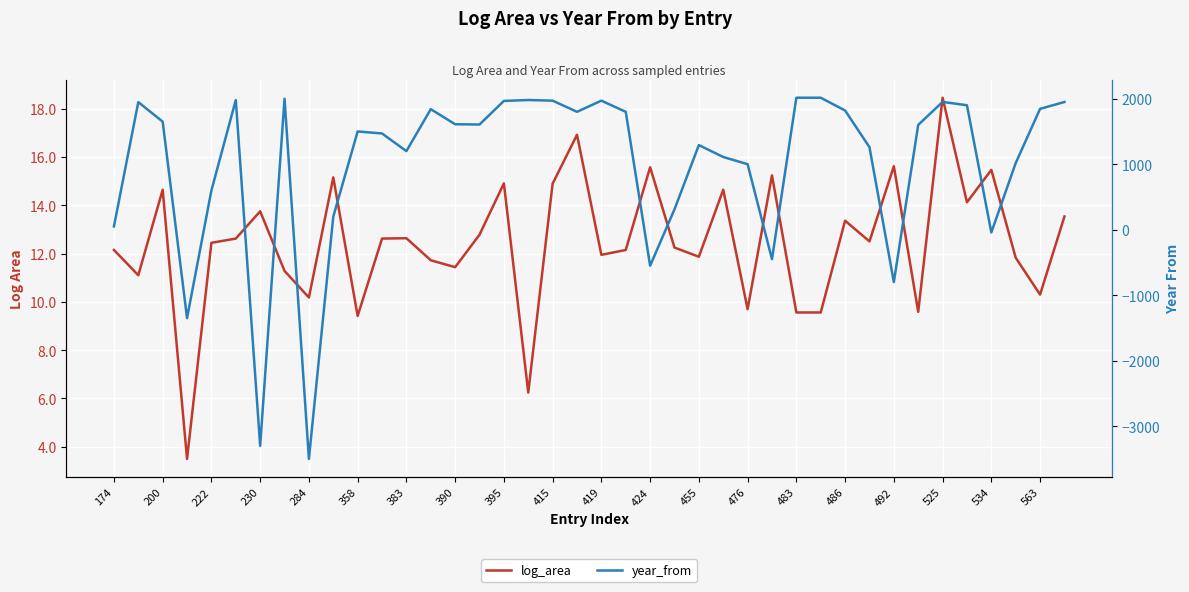

Rank the series by their average value, from lowest to highest.

log_area, year_from